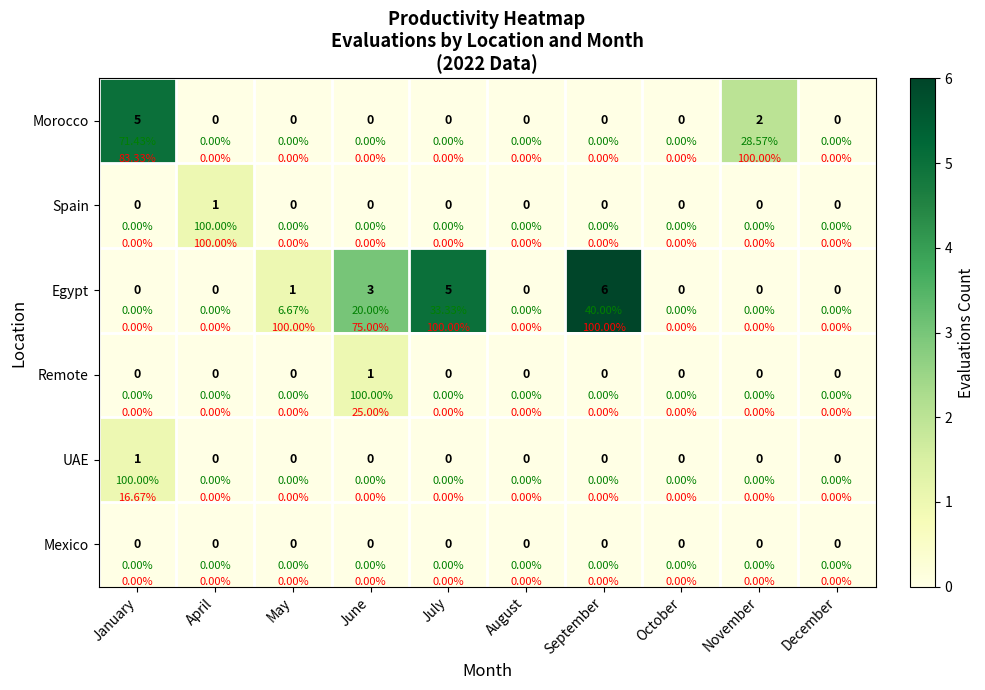

Count the number of data series in this chart.

6